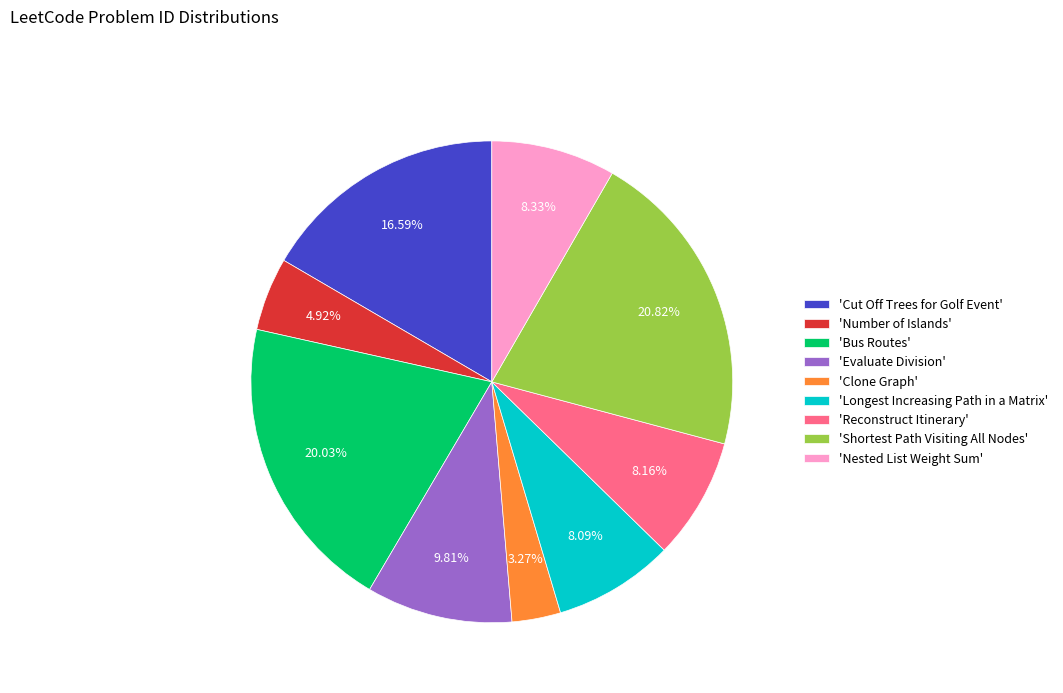

Is there any slice that represents more than half of the pie?

No